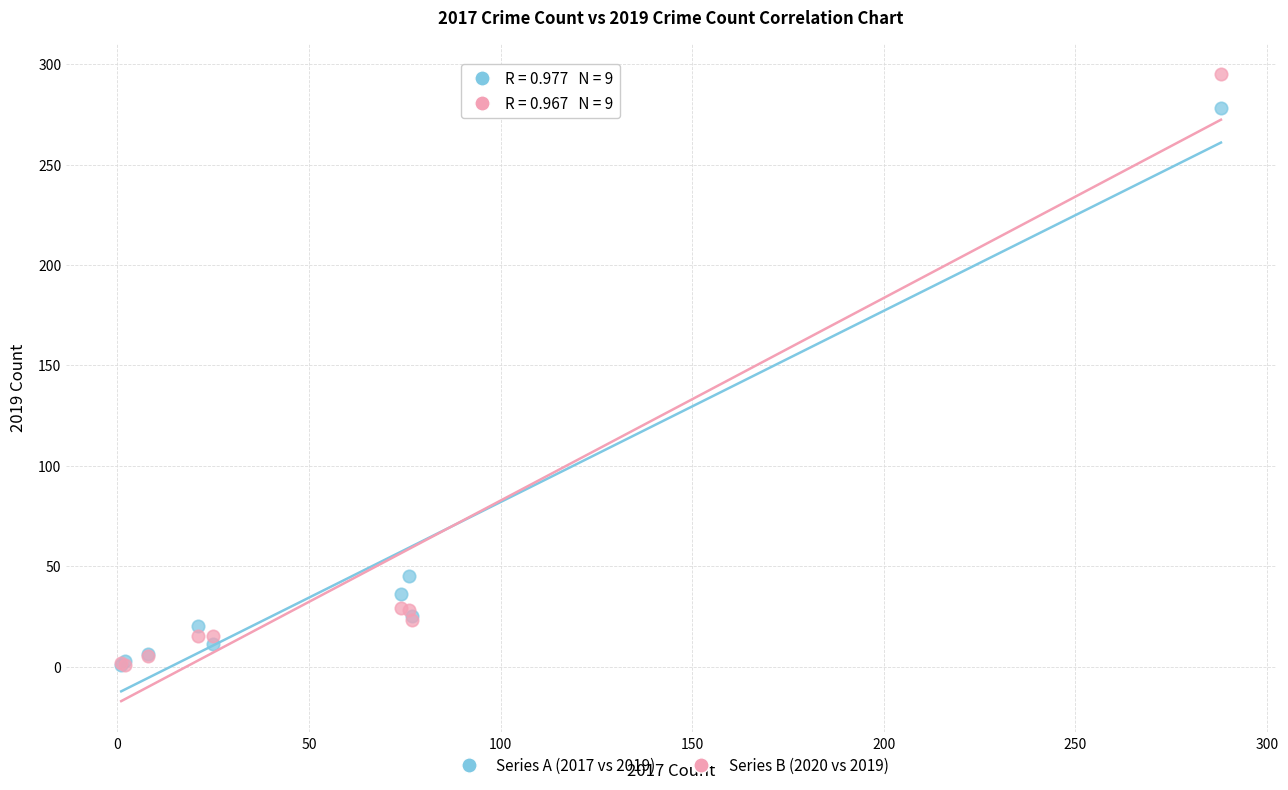

Across all series, what Y value is closest to 148?

45